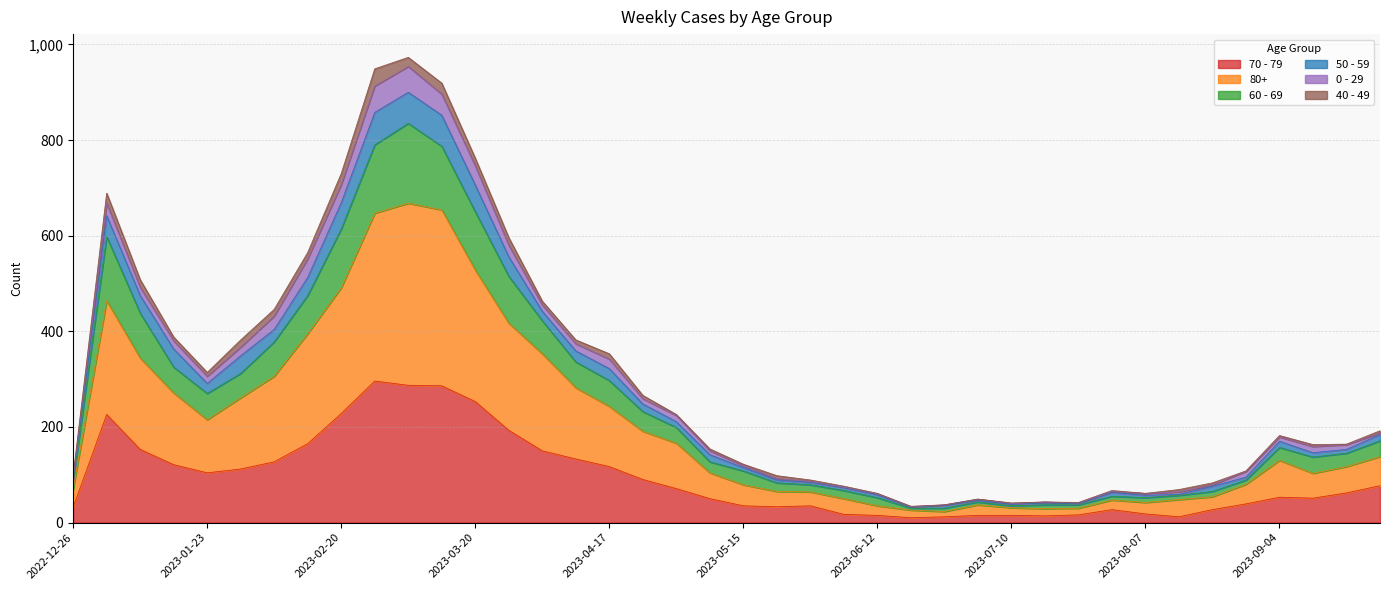

The 70 - 79 series shows 32 at 2023-05-08. True or false?

False